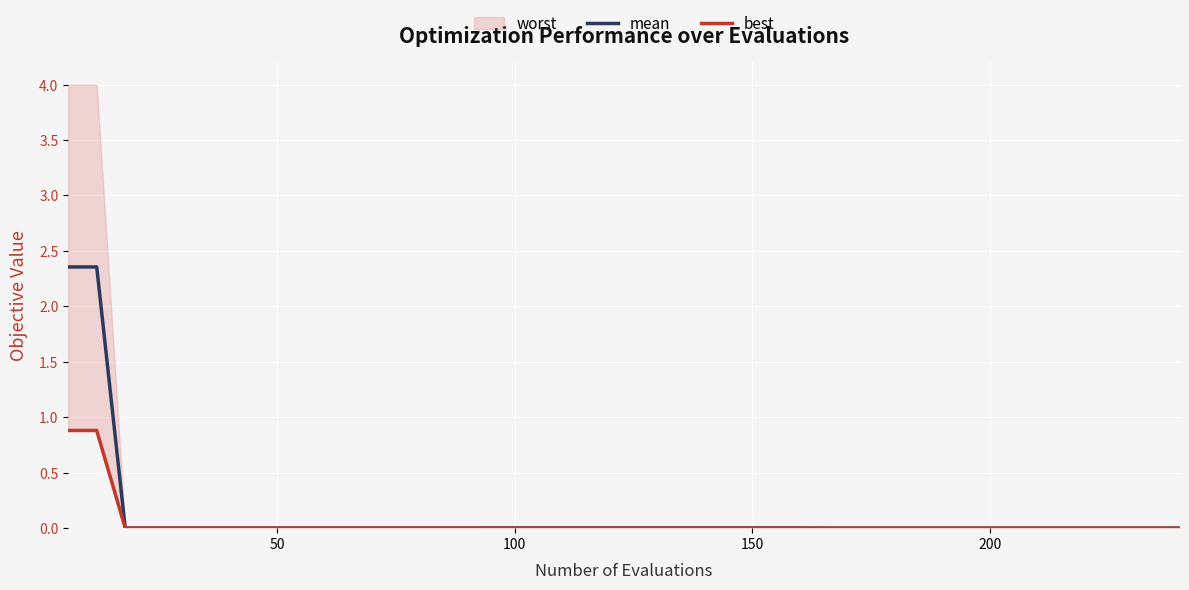

At how many categories does at least one series exceed 0?

40